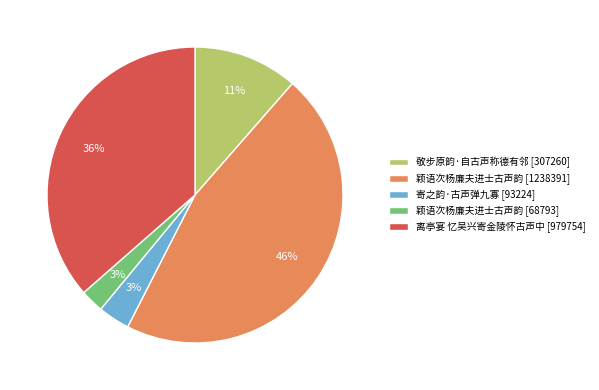

Is there a majority slice in this chart?

No